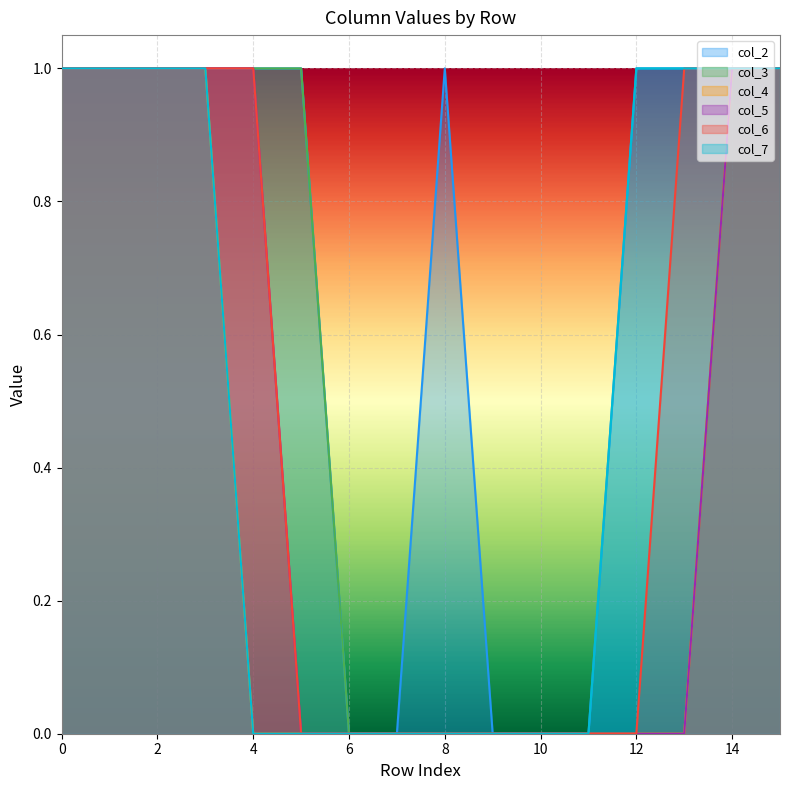

True or false: col_4 has more than 2 interior local peaks.

False